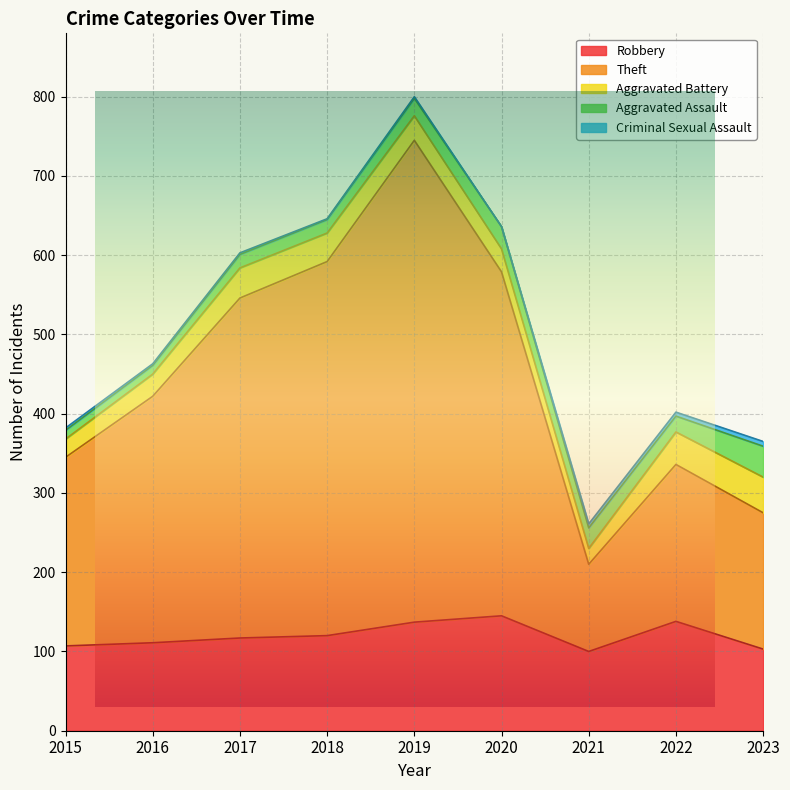

What is the difference between the maximum and minimum values in the Aggravated Battery series?

25